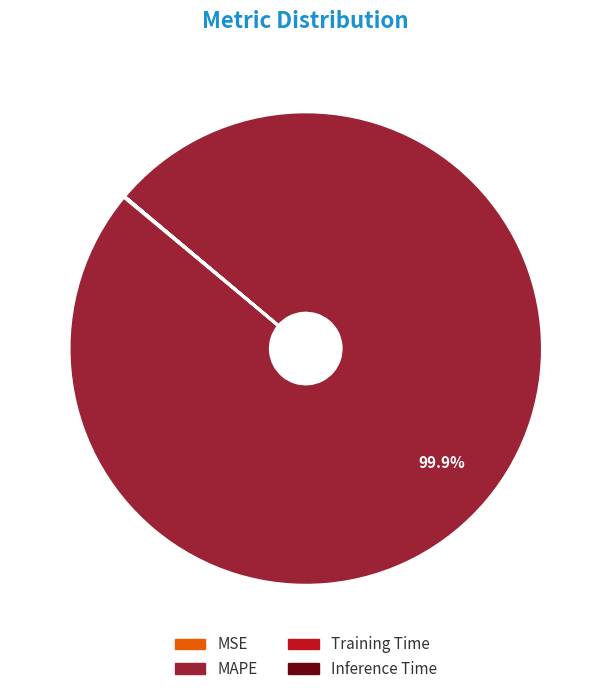

Which category has the biggest portion of the pie?

MAPE